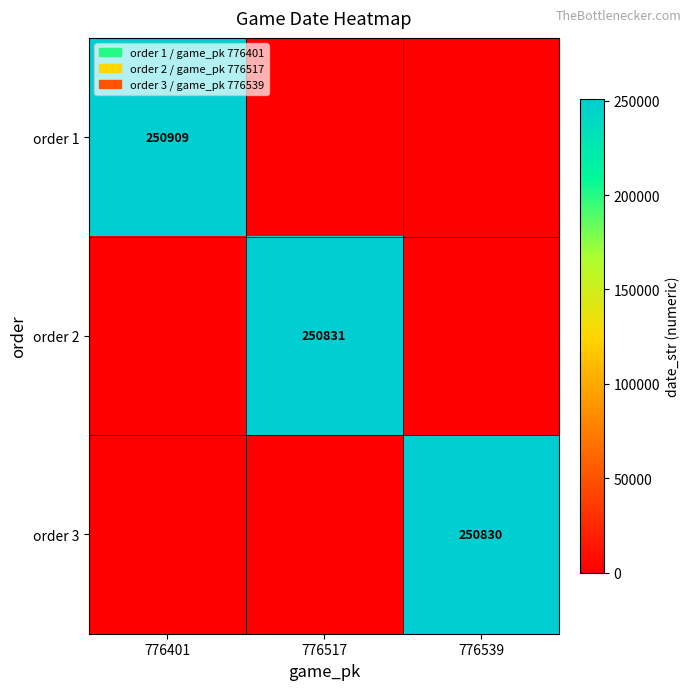

The value of order 1 at 776401 is 250909. True or false?

True